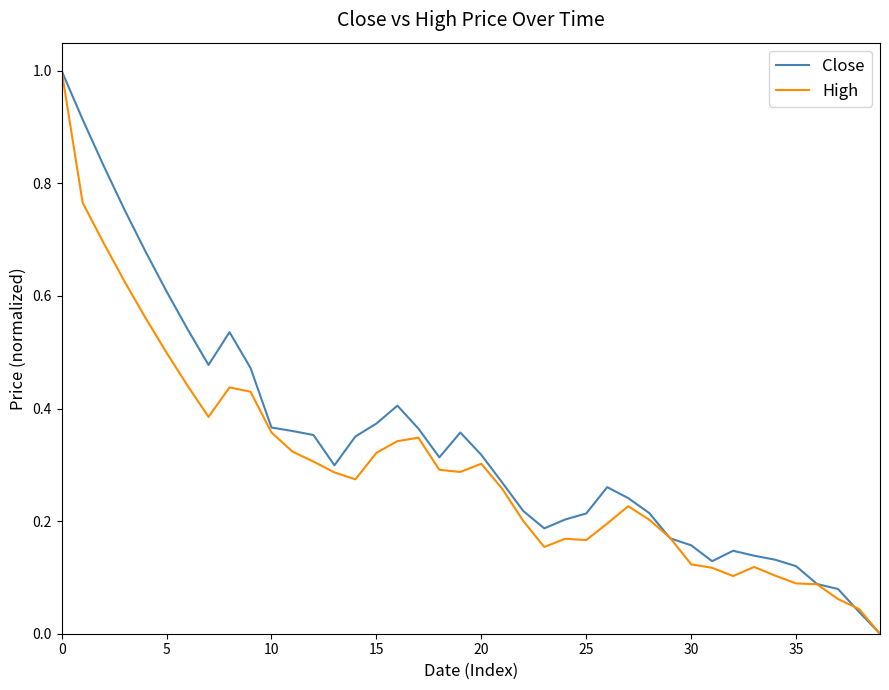

What is the highest value of the Close series?

1.0